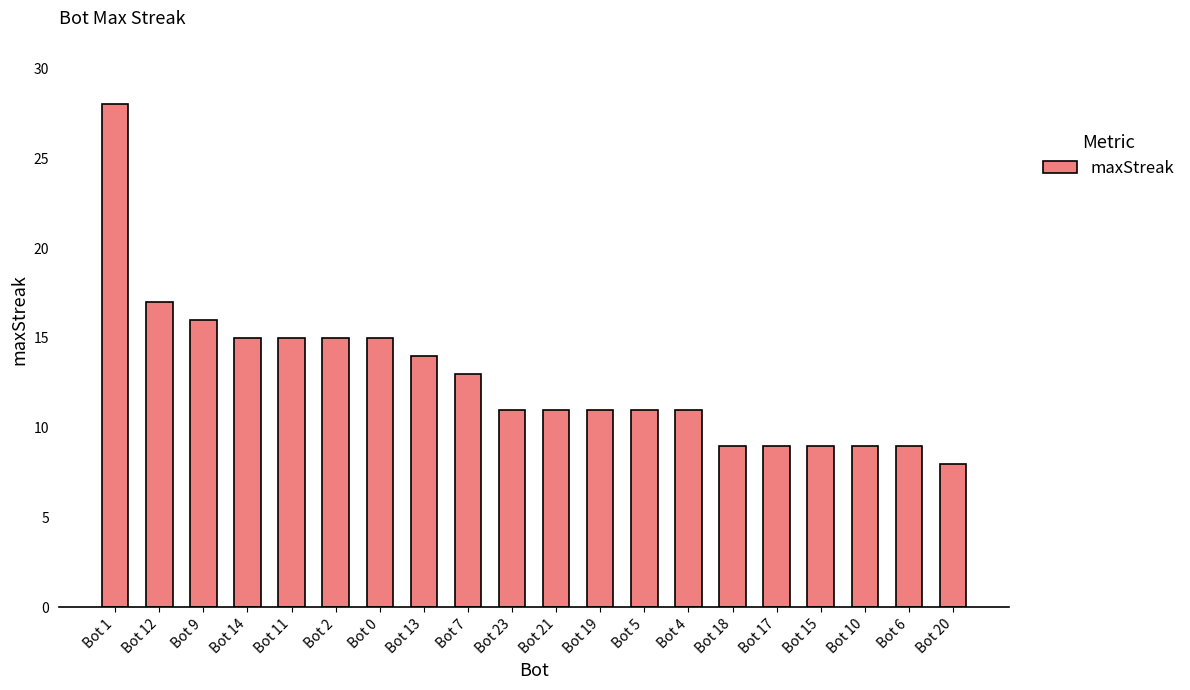

What is the difference between the maximum and second lowest values?

19